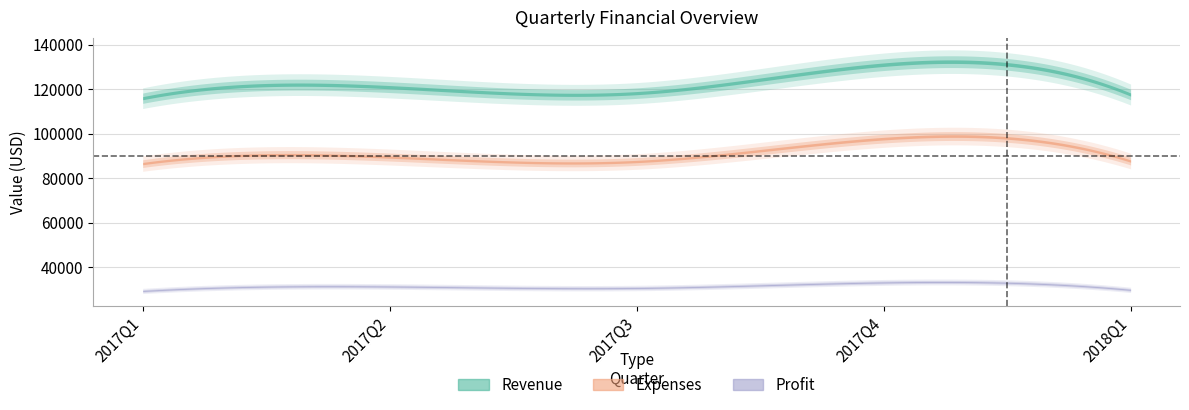

Read the Profit value at 2017Q4, to the nearest 100.

33200